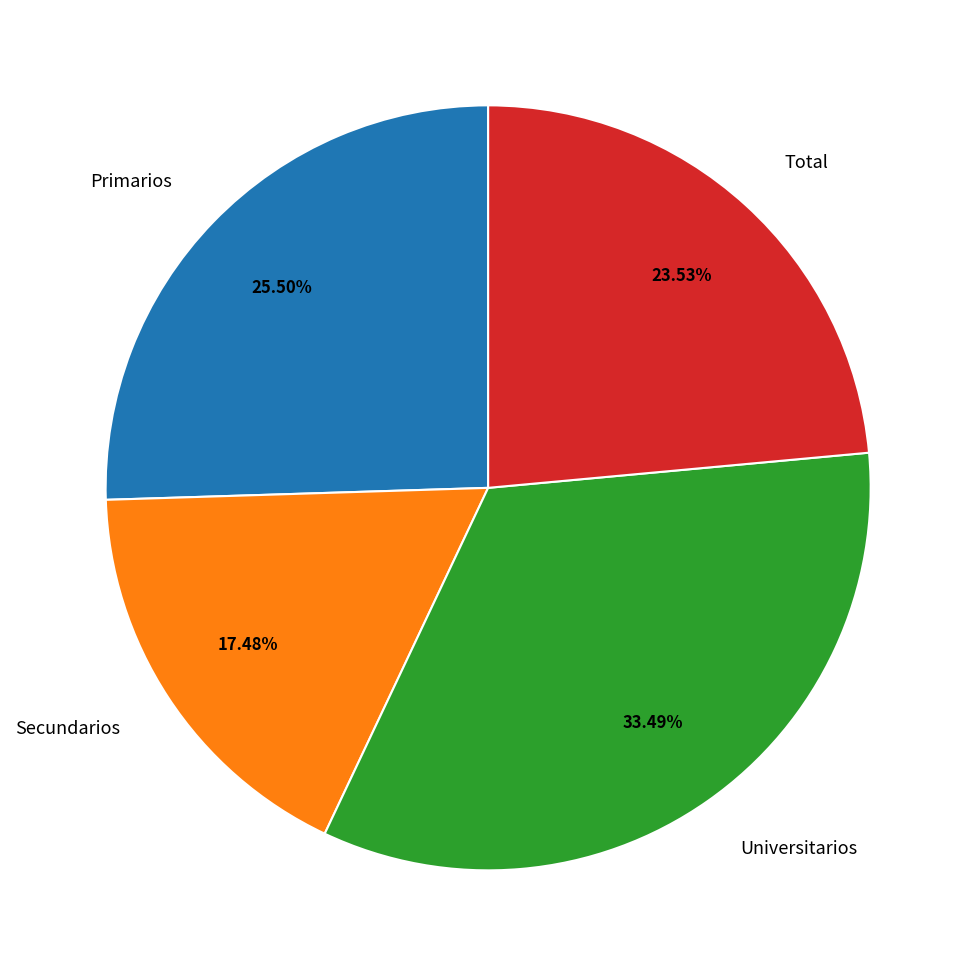

Does Primarios account for over 50% of the chart?

No